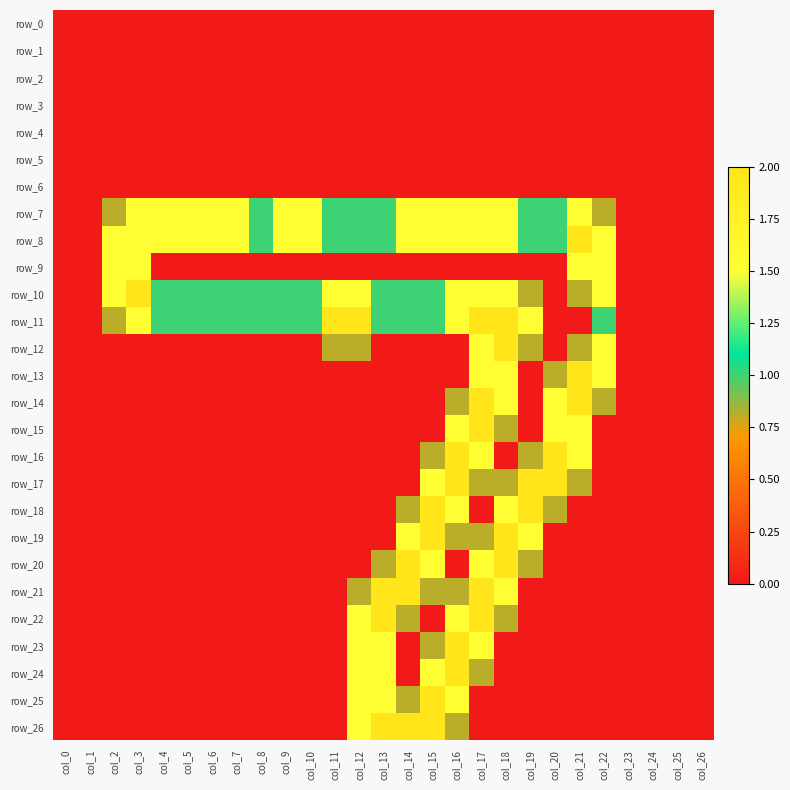

Reading left to right, what are all the values shown in this chart?

row_0: col_0=0.0	col_1=0.0	col_2=0.0	col_3=0.0	col_4=0.0	col_5=0.0	col_6=0.0	col_7=0.0	col_8=0.0	col_9=0.0	col_10=0.0	col_11=0.0	col_12=0.0	col_13=0.0	col_14=0.0	col_15=0.0	col_16=0.0	col_17=0.0	col_18=0.0	col_19=0.0	col_20=0.0	col_21=0.0	col_22=0.0	col_23=0.0	col_24=0.0	col_25=0.0	col_26=0.0
row_1: col_0=0.0	col_1=0.0	col_2=0.0	col_3=0.0	col_4=0.0	col_5=0.0	col_6=0.0	col_7=0.0	col_8=0.0	col_9=0.0	col_10=0.0	col_11=0.0	col_12=0.0	col_13=0.0	col_14=0.0	col_15=0.0	col_16=0.0	col_17=0.0	col_18=0.0	col_19=0.0	col_20=0.0	col_21=0.0	col_22=0.0	col_23=0.0	col_24=0.0	col_25=0.0	col_26=0.0
row_2: col_0=0.0	col_1=0.0	col_2=0.0	col_3=0.0	col_4=0.0	col_5=0.0	col_6=0.0	col_7=0.0	col_8=0.0	col_9=0.0	col_10=0.0	col_11=0.0	col_12=0.0	col_13=0.0	col_14=0.0	col_15=0.0	col_16=0.0	col_17=0.0	col_18=0.0	col_19=0.0	col_20=0.0	col_21=0.0	col_22=0.0	col_23=0.0	col_24=0.0	col_25=0.0	col_26=0.0
row_3: col_0=0.0	col_1=0.0	col_2=0.0	col_3=0.0	col_4=0.0	col_5=0.0	col_6=0.0	col_7=0.0	col_8=0.0	col_9=0.0	col_10=0.0	col_11=0.0	col_12=0.0	col_13=0.0	col_14=0.0	col_15=0.0	col_16=0.0	col_17=0.0	col_18=0.0	col_19=0.0	col_20=0.0	col_21=0.0	col_22=0.0	col_23=0.0	col_24=0.0	col_25=0.0	col_26=0.0
row_4: col_0=0.0	col_1=0.0	col_2=0.0	col_3=0.0	col_4=0.0	col_5=0.0	col_6=0.0	col_7=0.0	col_8=0.0	col_9=0.0	col_10=0.0	col_11=0.0	col_12=0.0	col_13=0.0	col_14=0.0	col_15=0.0	col_16=0.0	col_17=0.0	col_18=0.0	col_19=0.0	col_20=0.0	col_21=0.0	col_22=0.0	col_23=0.0	col_24=0.0	col_25=0.0	col_26=0.0
row_5: col_0=0.0	col_1=0.0	col_2=0.0	col_3=0.0	col_4=0.0	col_5=0.0	col_6=0.0	col_7=0.0	col_8=0.0	col_9=0.0	col_10=0.0	col_11=0.0	col_12=0.0	col_13=0.0	col_14=0.0	col_15=0.0	col_16=0.0	col_17=0.0	col_18=0.0	col_19=0.0	col_20=0.0	col_21=0.0	col_22=0.0	col_23=0.0	col_24=0.0	col_25=0.0	col_26=0.0
row_6: col_0=0.0	col_1=0.0	col_2=0.0	col_3=0.0	col_4=0.0	col_5=0.0	col_6=0.0	col_7=0.0	col_8=0.0	col_9=0.0	col_10=0.0	col_11=0.0	col_12=0.0	col_13=0.0	col_14=0.0	col_15=0.0	col_16=0.0	col_17=0.0	col_18=0.0	col_19=0.0	col_20=0.0	col_21=0.0	col_22=0.0	col_23=0.0	col_24=0.0	col_25=0.0	col_26=0.0
row_7: col_0=0.0	col_1=0.0	col_2=0.8	col_3=1.5	col_4=1.5	col_5=1.5	col_6=1.5	col_7=1.5	col_8=1.0	col_9=1.5	col_10=1.5	col_11=1.0	col_12=1.0	col_13=1.0	col_14=1.5	col_15=1.5	col_16=1.5	col_17=1.5	col_18=1.5	col_19=1.0	col_20=1.0	col_21=1.5	col_22=0.8	col_23=0.0	col_24=0.0	col_25=0.0	col_26=0.0
row_8: col_0=0.0	col_1=0.0	col_2=1.5	col_3=1.5	col_4=1.5	col_5=1.5	col_6=1.5	col_7=1.5	col_8=1.0	col_9=1.5	col_10=1.5	col_11=1.0	col_12=1.0	col_13=1.0	col_14=1.5	col_15=1.5	col_16=1.5	col_17=1.5	col_18=1.5	col_19=1.0	col_20=1.0	col_21=2.0	col_22=1.5	col_23=0.0	col_24=0.0	col_25=0.0	col_26=0.0
row_9: col_0=0.0	col_1=0.0	col_2=1.5	col_3=1.5	col_4=0.0	col_5=0.0	col_6=0.0	col_7=0.0	col_8=0.0	col_9=0.0	col_10=0.0	col_11=0.0	col_12=0.0	col_13=0.0	col_14=0.0	col_15=0.0	col_16=0.0	col_17=0.0	col_18=0.0	col_19=0.0	col_20=0.0	col_21=1.5	col_22=1.5	col_23=0.0	col_24=0.0	col_25=0.0	col_26=0.0
row_10: col_0=0.0	col_1=0.0	col_2=1.5	col_3=2.0	col_4=1.0	col_5=1.0	col_6=1.0	col_7=1.0	col_8=1.0	col_9=1.0	col_10=1.0	col_11=1.5	col_12=1.5	col_13=1.0	col_14=1.0	col_15=1.0	col_16=1.5	col_17=1.5	col_18=1.5	col_19=0.8	col_20=0.0	col_21=0.8	col_22=1.5	col_23=0.0	col_24=0.0	col_25=0.0	col_26=0.0
row_11: col_0=0.0	col_1=0.0	col_2=0.8	col_3=1.5	col_4=1.0	col_5=1.0	col_6=1.0	col_7=1.0	col_8=1.0	col_9=1.0	col_10=1.0	col_11=2.0	col_12=2.0	col_13=1.0	col_14=1.0	col_15=1.0	col_16=1.5	col_17=2.0	col_18=2.0	col_19=1.5	col_20=0.0	col_21=0.0	col_22=1.0	col_23=0.0	col_24=0.0	col_25=0.0	col_26=0.0
row_12: col_0=0.0	col_1=0.0	col_2=0.0	col_3=0.0	col_4=0.0	col_5=0.0	col_6=0.0	col_7=0.0	col_8=0.0	col_9=0.0	col_10=0.0	col_11=0.8	col_12=0.8	col_13=0.0	col_14=0.0	col_15=0.0	col_16=0.0	col_17=1.5	col_18=2.0	col_19=0.8	col_20=0.0	col_21=0.8	col_22=1.5	col_23=0.0	col_24=0.0	col_25=0.0	col_26=0.0
row_13: col_0=0.0	col_1=0.0	col_2=0.0	col_3=0.0	col_4=0.0	col_5=0.0	col_6=0.0	col_7=0.0	col_8=0.0	col_9=0.0	col_10=0.0	col_11=0.0	col_12=0.0	col_13=0.0	col_14=0.0	col_15=0.0	col_16=0.0	col_17=1.5	col_18=1.5	col_19=0.0	col_20=0.8	col_21=2.0	col_22=1.5	col_23=0.0	col_24=0.0	col_25=0.0	col_26=0.0
row_14: col_0=0.0	col_1=0.0	col_2=0.0	col_3=0.0	col_4=0.0	col_5=0.0	col_6=0.0	col_7=0.0	col_8=0.0	col_9=0.0	col_10=0.0	col_11=0.0	col_12=0.0	col_13=0.0	col_14=0.0	col_15=0.0	col_16=0.8	col_17=2.0	col_18=1.5	col_19=0.0	col_20=1.5	col_21=2.0	col_22=0.8	col_23=0.0	col_24=0.0	col_25=0.0	col_26=0.0
row_15: col_0=0.0	col_1=0.0	col_2=0.0	col_3=0.0	col_4=0.0	col_5=0.0	col_6=0.0	col_7=0.0	col_8=0.0	col_9=0.0	col_10=0.0	col_11=0.0	col_12=0.0	col_13=0.0	col_14=0.0	col_15=0.0	col_16=1.5	col_17=2.0	col_18=0.8	col_19=0.0	col_20=1.5	col_21=1.5	col_22=0.0	col_23=0.0	col_24=0.0	col_25=0.0	col_26=0.0
row_16: col_0=0.0	col_1=0.0	col_2=0.0	col_3=0.0	col_4=0.0	col_5=0.0	col_6=0.0	col_7=0.0	col_8=0.0	col_9=0.0	col_10=0.0	col_11=0.0	col_12=0.0	col_13=0.0	col_14=0.0	col_15=0.8	col_16=2.0	col_17=1.5	col_18=0.0	col_19=0.8	col_20=2.0	col_21=1.5	col_22=0.0	col_23=0.0	col_24=0.0	col_25=0.0	col_26=0.0
row_17: col_0=0.0	col_1=0.0	col_2=0.0	col_3=0.0	col_4=0.0	col_5=0.0	col_6=0.0	col_7=0.0	col_8=0.0	col_9=0.0	col_10=0.0	col_11=0.0	col_12=0.0	col_13=0.0	col_14=0.0	col_15=1.5	col_16=2.0	col_17=0.8	col_18=0.8	col_19=2.0	col_20=2.0	col_21=0.8	col_22=0.0	col_23=0.0	col_24=0.0	col_25=0.0	col_26=0.0
row_18: col_0=0.0	col_1=0.0	col_2=0.0	col_3=0.0	col_4=0.0	col_5=0.0	col_6=0.0	col_7=0.0	col_8=0.0	col_9=0.0	col_10=0.0	col_11=0.0	col_12=0.0	col_13=0.0	col_14=0.8	col_15=2.0	col_16=1.5	col_17=0.0	col_18=1.5	col_19=2.0	col_20=0.8	col_21=0.0	col_22=0.0	col_23=0.0	col_24=0.0	col_25=0.0	col_26=0.0
row_19: col_0=0.0	col_1=0.0	col_2=0.0	col_3=0.0	col_4=0.0	col_5=0.0	col_6=0.0	col_7=0.0	col_8=0.0	col_9=0.0	col_10=0.0	col_11=0.0	col_12=0.0	col_13=0.0	col_14=1.5	col_15=2.0	col_16=0.8	col_17=0.8	col_18=2.0	col_19=1.5	col_20=0.0	col_21=0.0	col_22=0.0	col_23=0.0	col_24=0.0	col_25=0.0	col_26=0.0
row_20: col_0=0.0	col_1=0.0	col_2=0.0	col_3=0.0	col_4=0.0	col_5=0.0	col_6=0.0	col_7=0.0	col_8=0.0	col_9=0.0	col_10=0.0	col_11=0.0	col_12=0.0	col_13=0.8	col_14=2.0	col_15=1.5	col_16=0.0	col_17=1.5	col_18=2.0	col_19=0.8	col_20=0.0	col_21=0.0	col_22=0.0	col_23=0.0	col_24=0.0	col_25=0.0	col_26=0.0
row_21: col_0=0.0	col_1=0.0	col_2=0.0	col_3=0.0	col_4=0.0	col_5=0.0	col_6=0.0	col_7=0.0	col_8=0.0	col_9=0.0	col_10=0.0	col_11=0.0	col_12=0.8	col_13=2.0	col_14=2.0	col_15=0.8	col_16=0.8	col_17=2.0	col_18=1.5	col_19=0.0	col_20=0.0	col_21=0.0	col_22=0.0	col_23=0.0	col_24=0.0	col_25=0.0	col_26=0.0
row_22: col_0=0.0	col_1=0.0	col_2=0.0	col_3=0.0	col_4=0.0	col_5=0.0	col_6=0.0	col_7=0.0	col_8=0.0	col_9=0.0	col_10=0.0	col_11=0.0	col_12=1.5	col_13=2.0	col_14=0.8	col_15=0.0	col_16=1.5	col_17=2.0	col_18=0.8	col_19=0.0	col_20=0.0	col_21=0.0	col_22=0.0	col_23=0.0	col_24=0.0	col_25=0.0	col_26=0.0
row_23: col_0=0.0	col_1=0.0	col_2=0.0	col_3=0.0	col_4=0.0	col_5=0.0	col_6=0.0	col_7=0.0	col_8=0.0	col_9=0.0	col_10=0.0	col_11=0.0	col_12=1.5	col_13=1.5	col_14=0.0	col_15=0.8	col_16=2.0	col_17=1.5	col_18=0.0	col_19=0.0	col_20=0.0	col_21=0.0	col_22=0.0	col_23=0.0	col_24=0.0	col_25=0.0	col_26=0.0
row_24: col_0=0.0	col_1=0.0	col_2=0.0	col_3=0.0	col_4=0.0	col_5=0.0	col_6=0.0	col_7=0.0	col_8=0.0	col_9=0.0	col_10=0.0	col_11=0.0	col_12=1.5	col_13=1.5	col_14=0.0	col_15=1.5	col_16=2.0	col_17=0.8	col_18=0.0	col_19=0.0	col_20=0.0	col_21=0.0	col_22=0.0	col_23=0.0	col_24=0.0	col_25=0.0	col_26=0.0
row_25: col_0=0.0	col_1=0.0	col_2=0.0	col_3=0.0	col_4=0.0	col_5=0.0	col_6=0.0	col_7=0.0	col_8=0.0	col_9=0.0	col_10=0.0	col_11=0.0	col_12=1.5	col_13=1.5	col_14=0.8	col_15=2.0	col_16=1.5	col_17=0.0	col_18=0.0	col_19=0.0	col_20=0.0	col_21=0.0	col_22=0.0	col_23=0.0	col_24=0.0	col_25=0.0	col_26=0.0
row_26: col_0=0.0	col_1=0.0	col_2=0.0	col_3=0.0	col_4=0.0	col_5=0.0	col_6=0.0	col_7=0.0	col_8=0.0	col_9=0.0	col_10=0.0	col_11=0.0	col_12=1.5	col_13=2.0	col_14=2.0	col_15=2.0	col_16=0.8	col_17=0.0	col_18=0.0	col_19=0.0	col_20=0.0	col_21=0.0	col_22=0.0	col_23=0.0	col_24=0.0	col_25=0.0	col_26=0.0